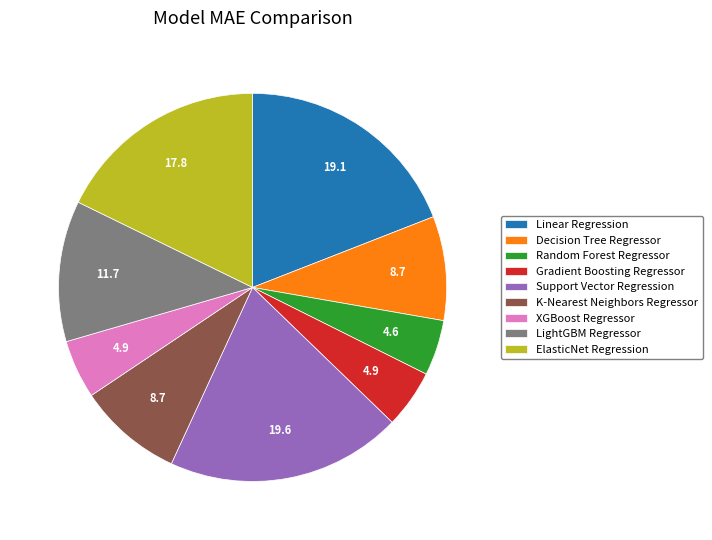

Count the number of slices in the pie.

9